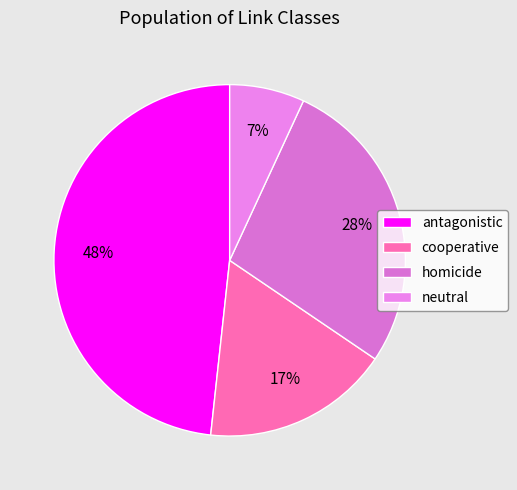

To the nearest percent, what is the difference between the largest and smallest slice percentages?

41%